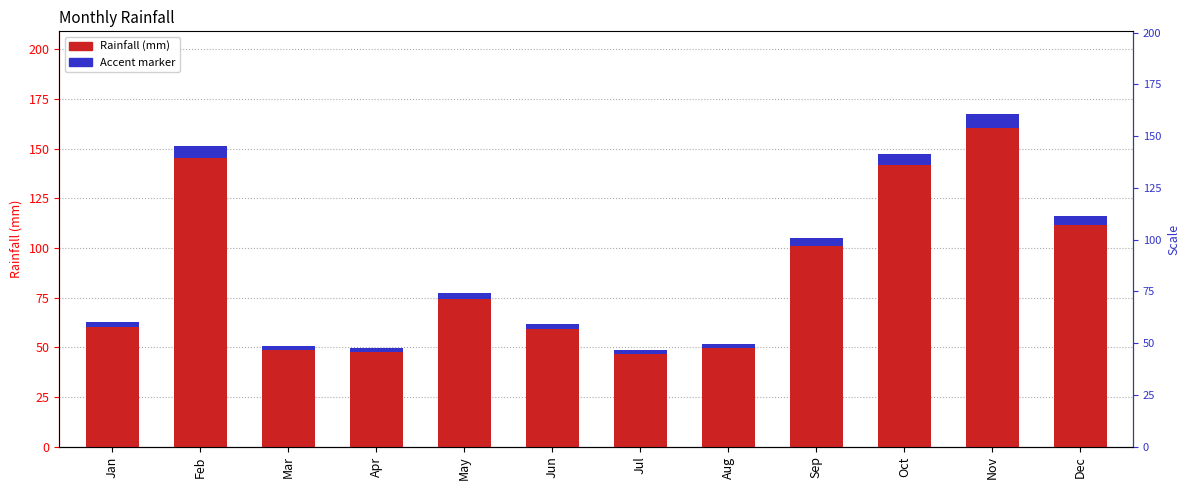

What is the value of the Rainfall bar at the 4th from the left?

49.8